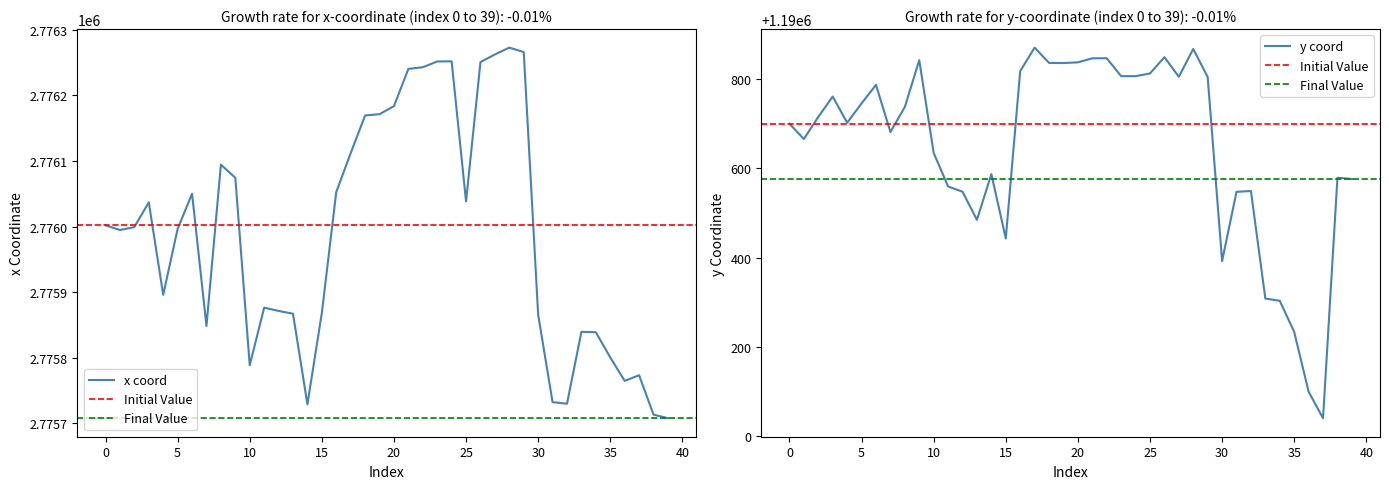

True or false: x and y cross at least once.

False